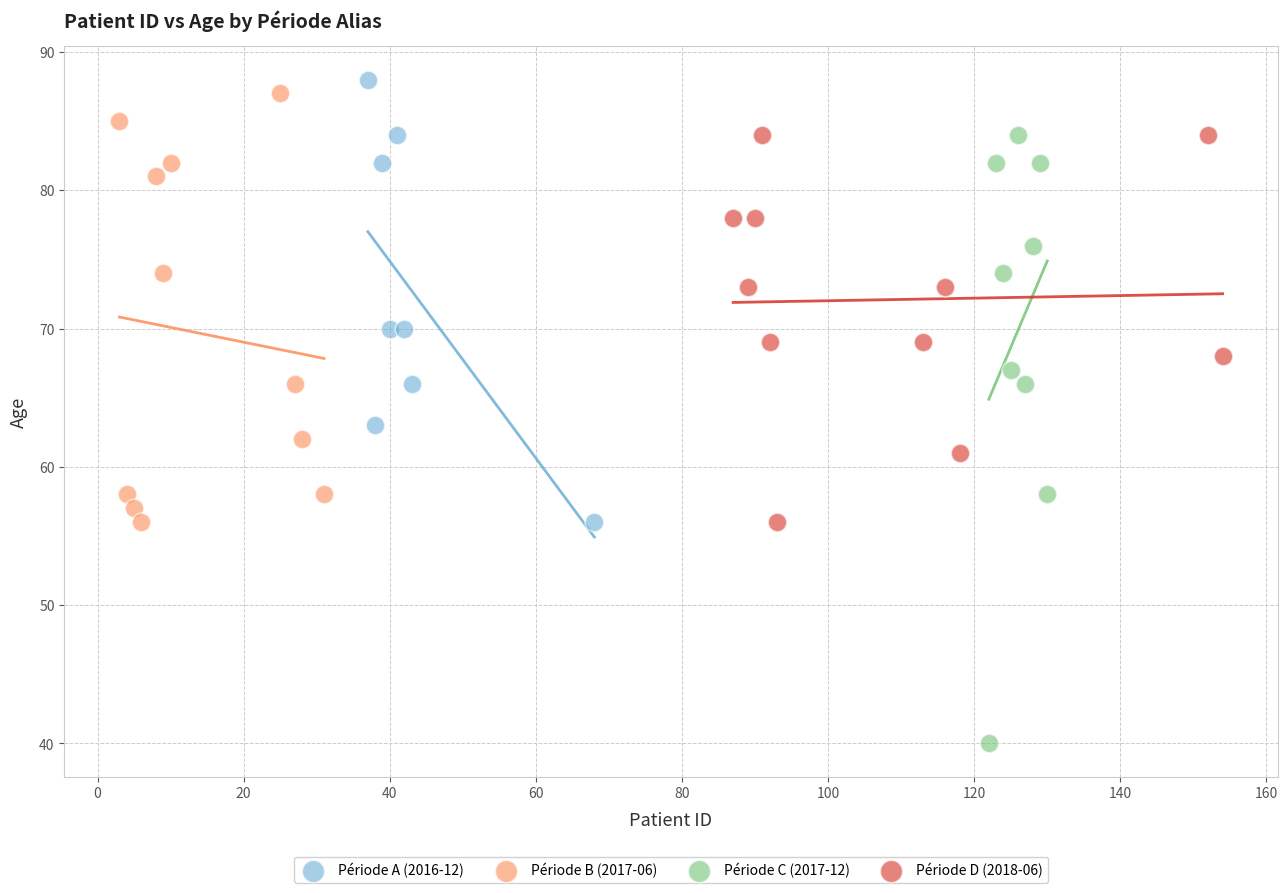

Which series has the widest spread of Y values?

Période C (2017-12)